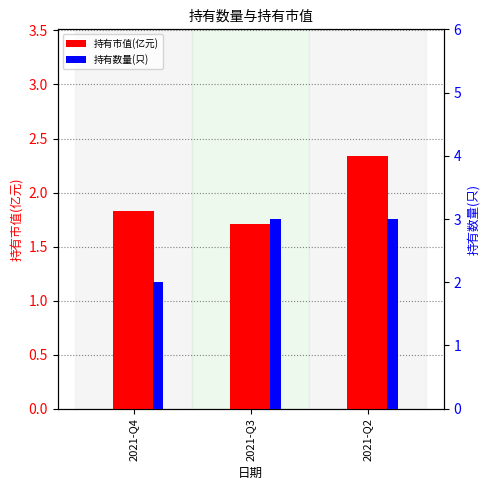

What is the value of the 持有数量(只) bar at the 1st from the left?

2.0